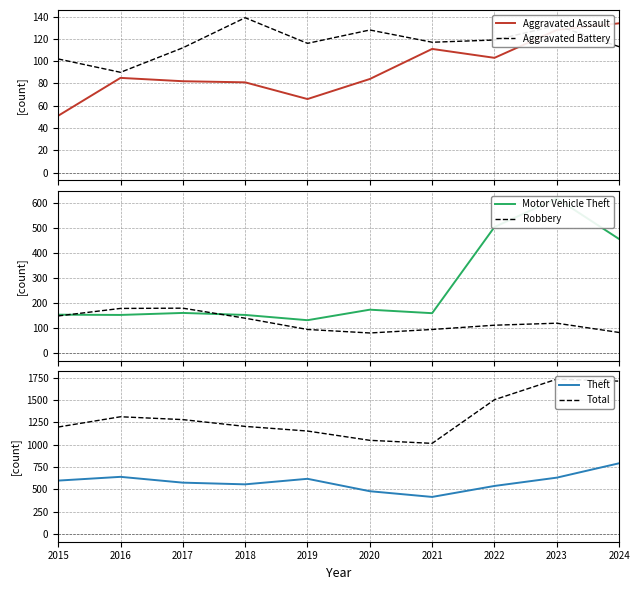

Reading left to right, list all the values displayed in this chart.

Aggravated Assault: 51	85	82	81	66	84	111	103	128	134
Aggravated Battery: 102	90	112	139	116	128	117	119	132	113
Motor Vehicle Theft: 154	153	161	153	132	174	160	504	618	456
Robbery: 149	179	180	140	95	81	95	112	120	83
Theft: 598	640	575	556	618	479	415	538	631	792
Total: 1198	1313	1281	1205	1153	1049	1015	1504	1734	1712